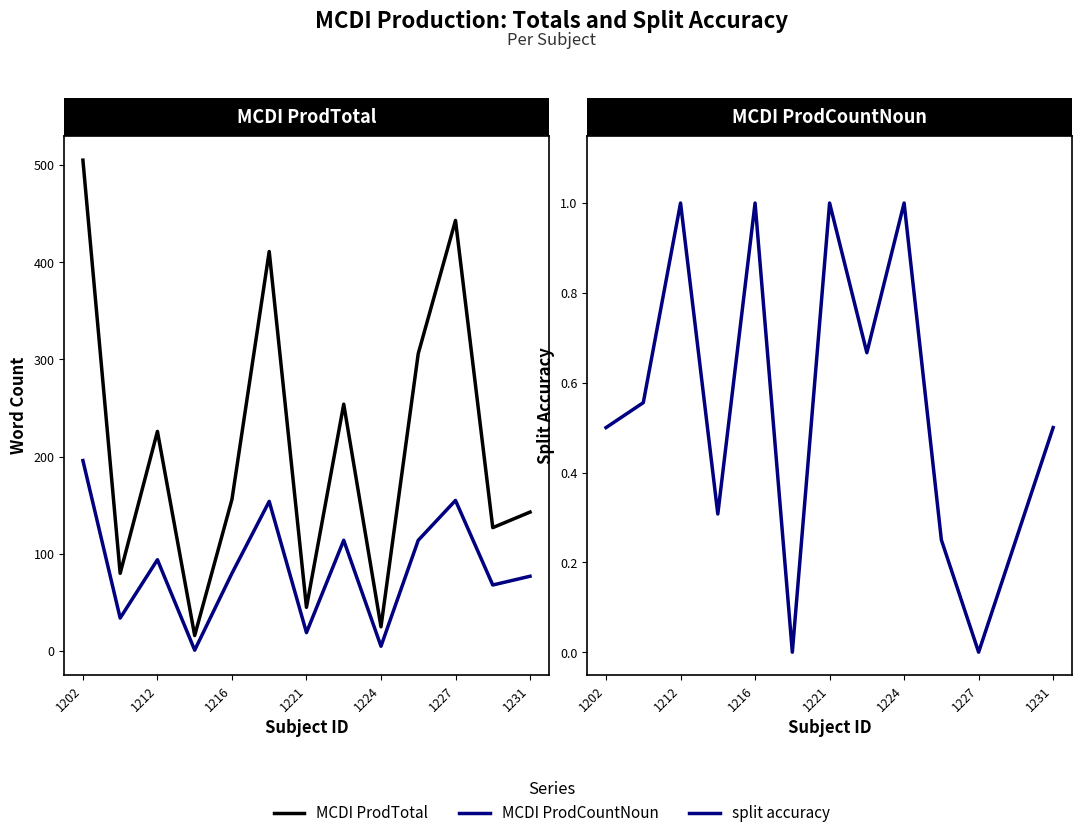

Is the value of MCDI ProdTotal at 1212 greater than the value of split accuracy at 1216?

Yes